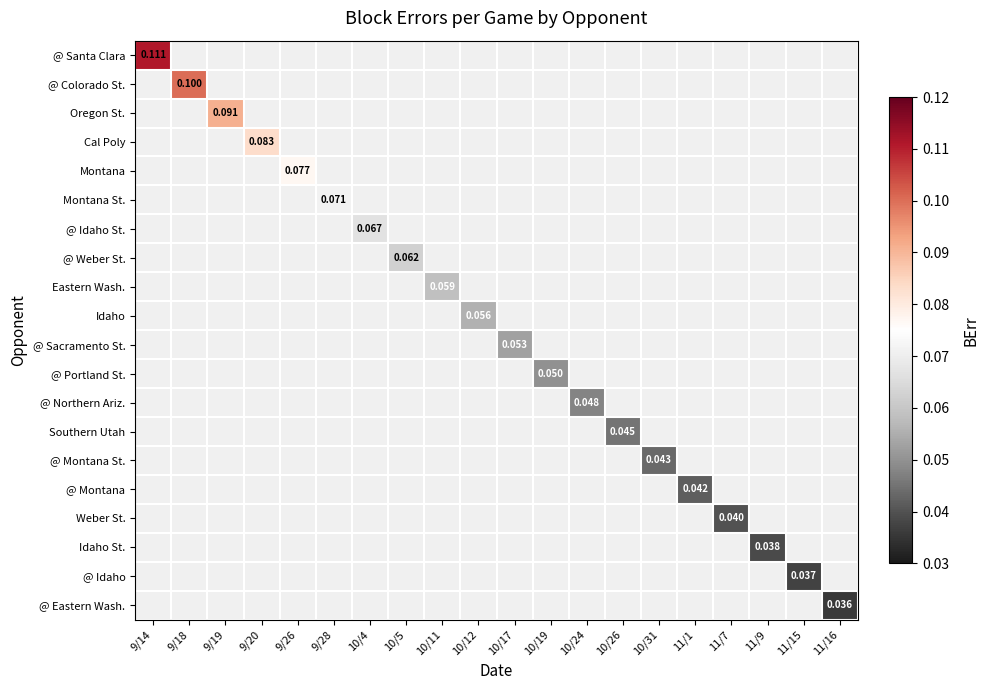

At how many categories does at least one series exceed 0?

20